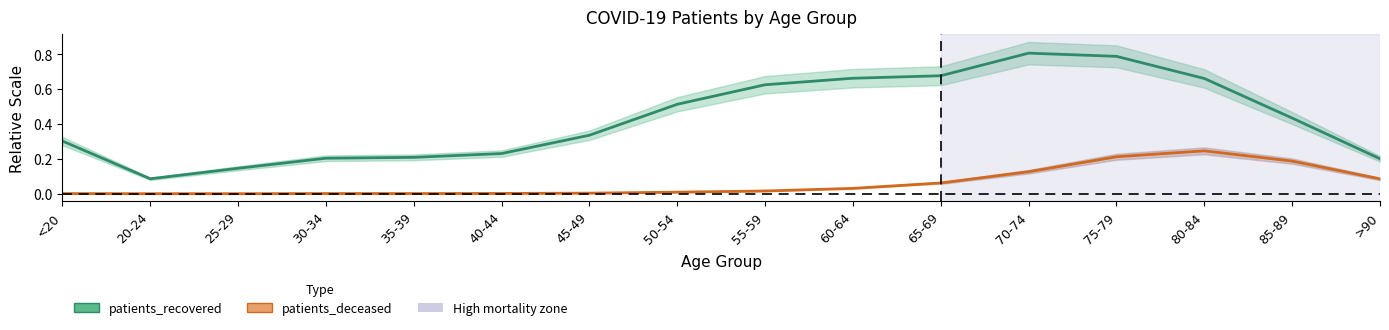

Is the value of patients_deceased at 60-64 greater than the value of patients_recovered at 40-44?

No